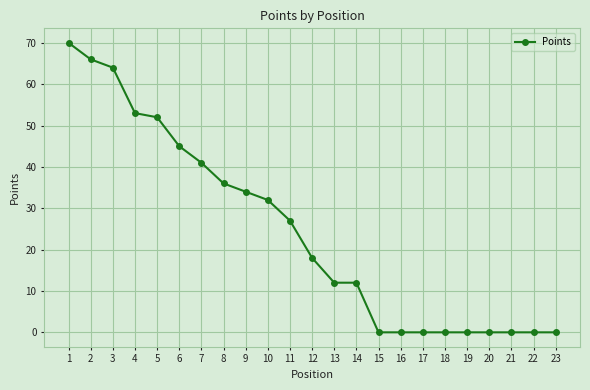

What is the greatest value displayed?

70